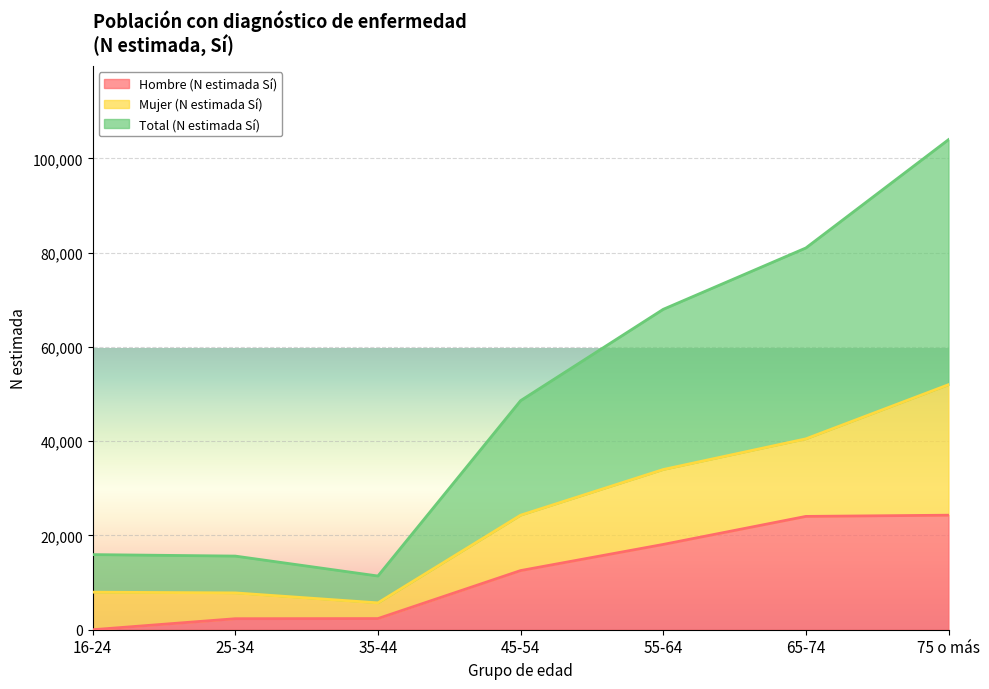

What is the maximum value for Total (N estimada Sí)?

103982